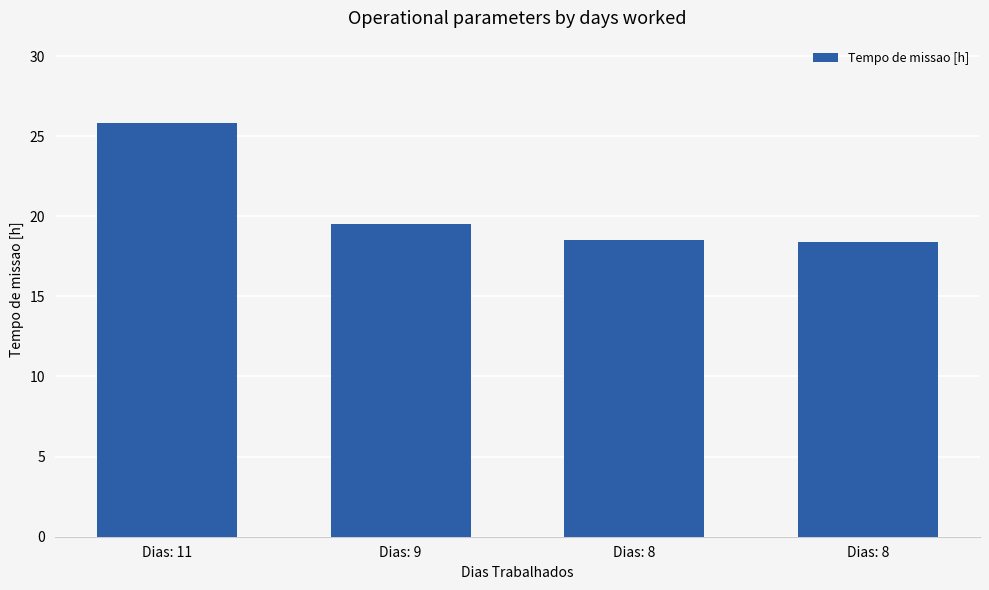

Does the chart contain any negative values?

No